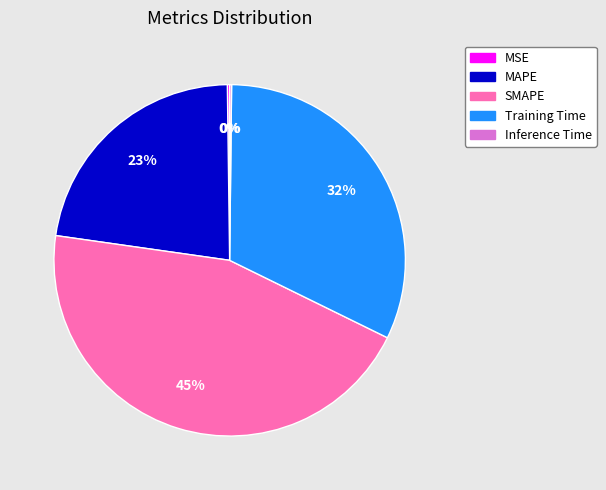

Is the sum of MAPE and SMAPE greater than half?

Yes